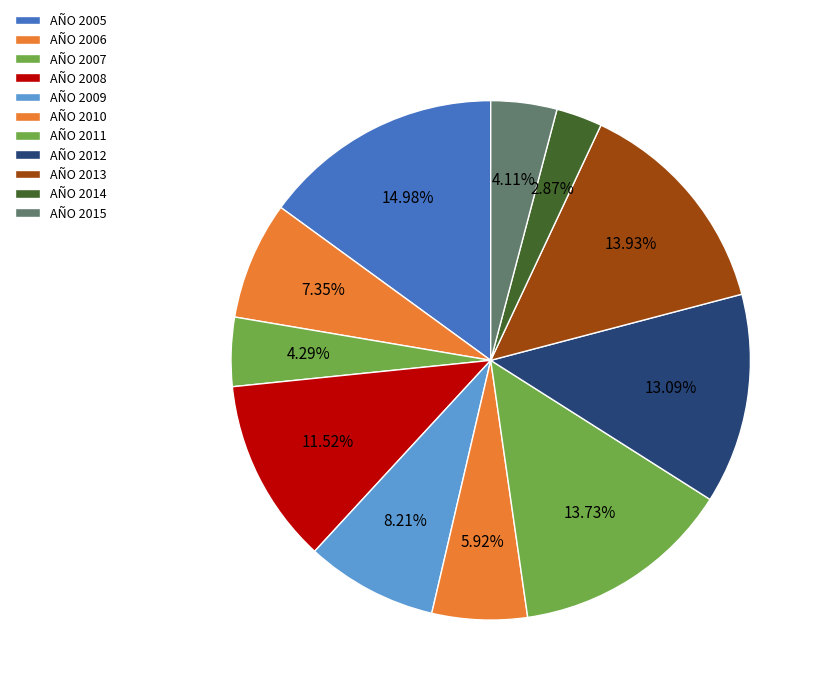

Which has a higher value, AÑO 2012 or AÑO 2005?

AÑO 2005